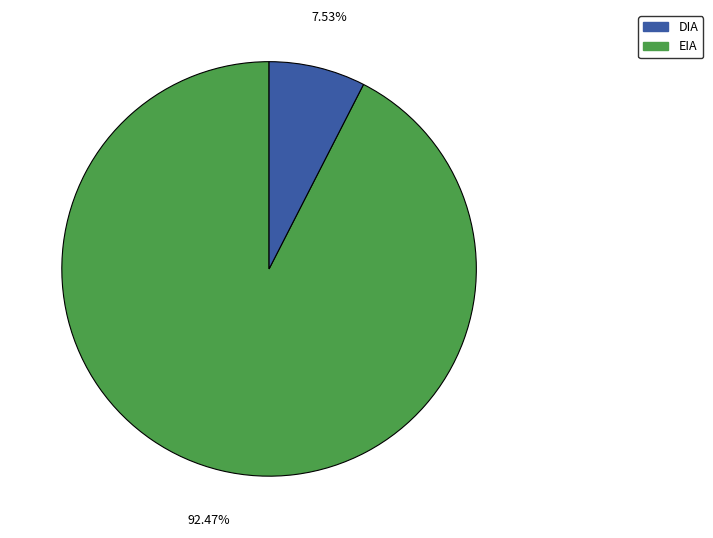

Does any single category account for the majority?

Yes